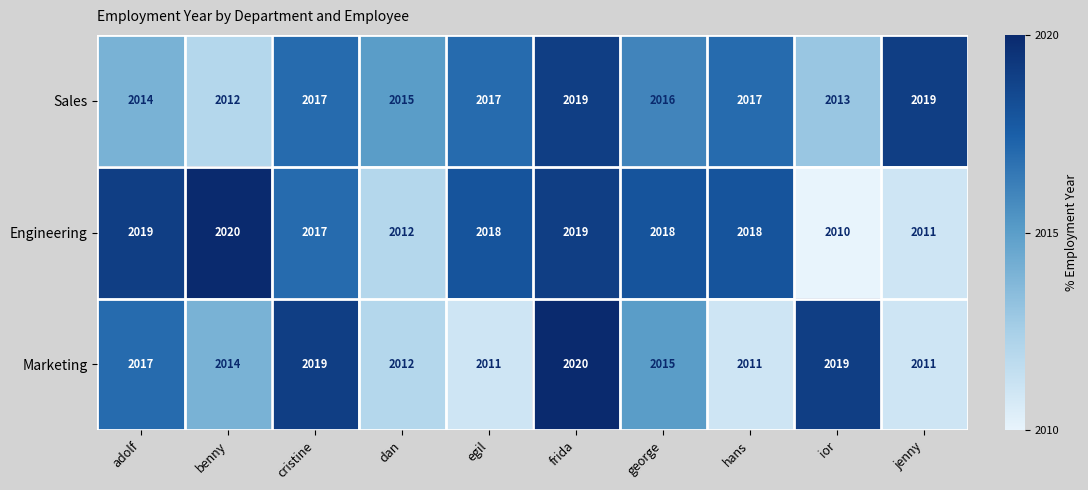

What is the total value across all series at hans?

6046